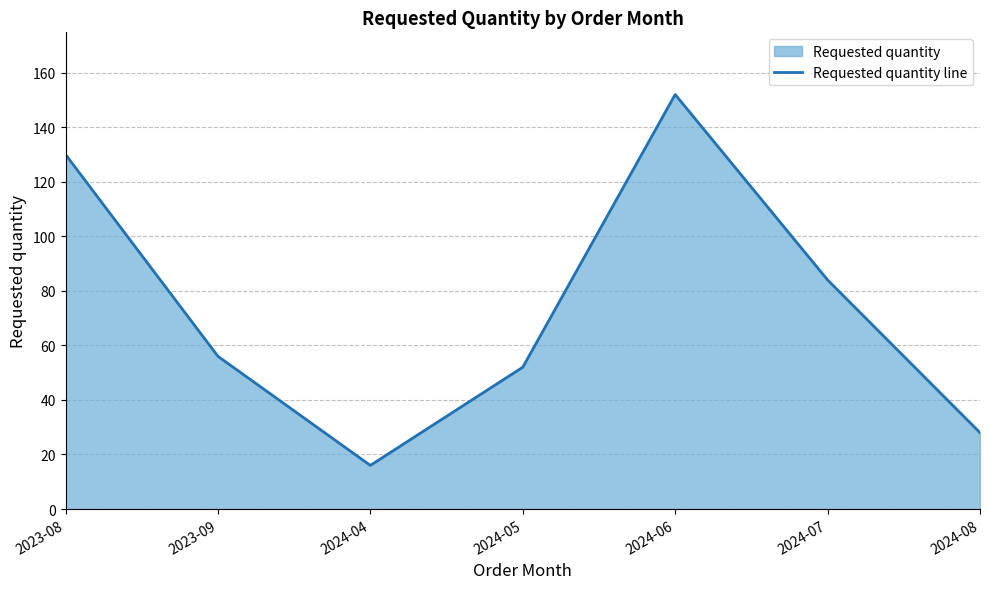

Which category has the highest value across all series?

2024-06